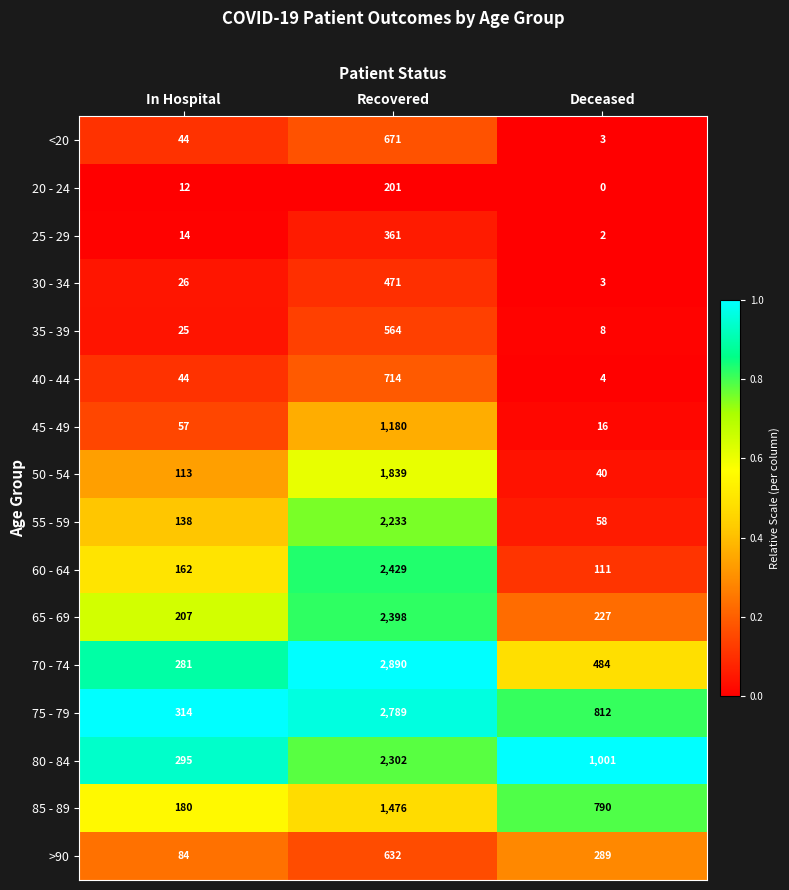

True or false: 85 - 89 has a value of 180 at In Hospital.

True